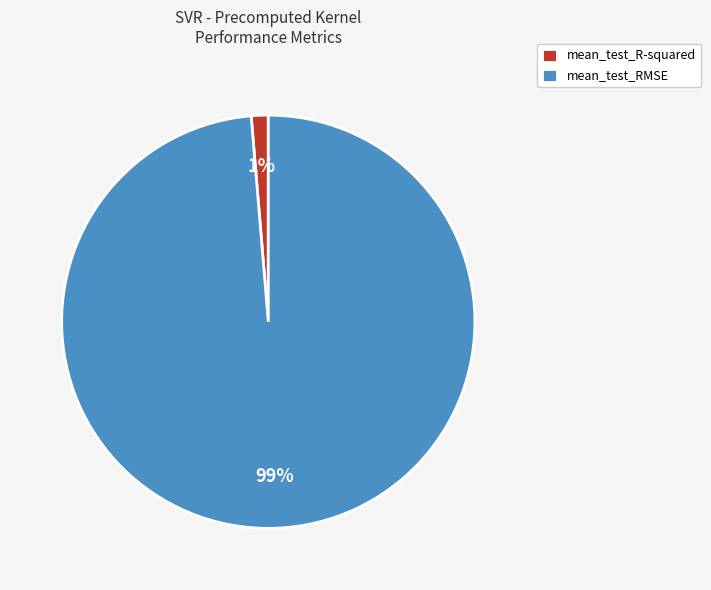

To the nearest percent, what percentage of the pie is mean_test_RMSE?

99%